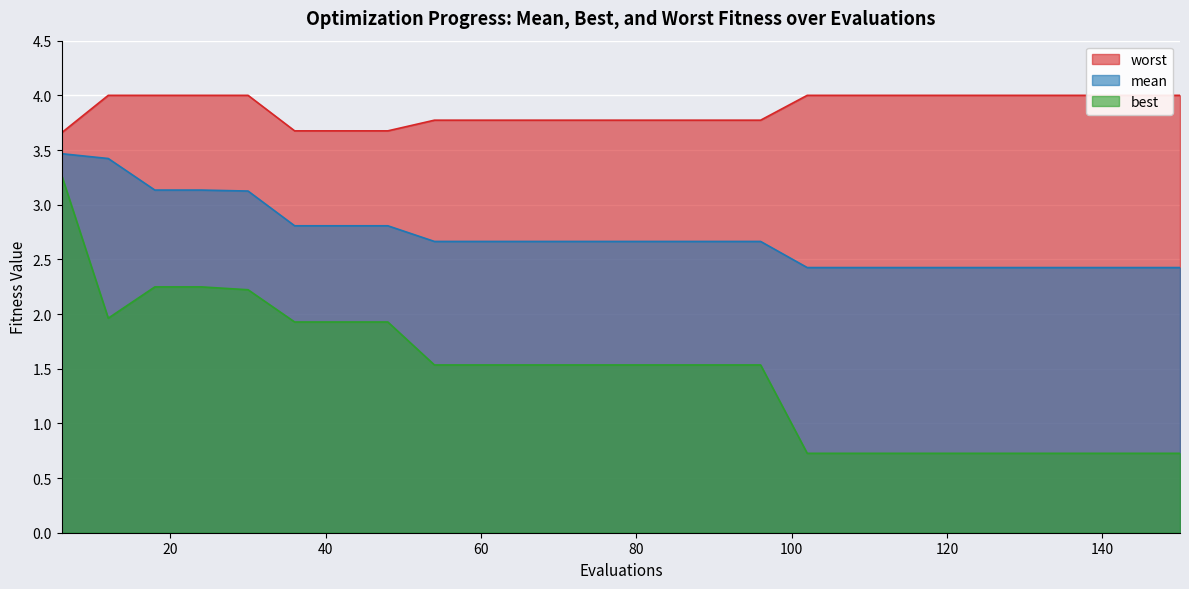

Reading left to right, extract all data points from this chart.

mean: 3.5	3.4	3.1	3.1	3.1	2.8	2.8	2.8	2.7	2.7	2.7	2.7	2.7	2.7	2.7	2.7	2.4	2.4	2.4	2.4
best: 3.3	2.0	2.2	2.2	2.2	1.9	1.9	1.9	1.5	1.5	1.5	1.5	1.5	1.5	1.5	1.5	0.7	0.7	0.7	0.7
worst: 3.7	4.0	4.0	4.0	4.0	3.7	3.7	3.7	3.8	3.8	3.8	3.8	3.8	3.8	3.8	3.8	4.0	4.0	4.0	4.0